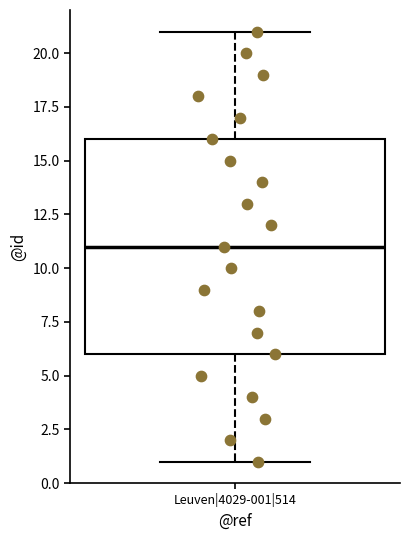

Transcribe this box plot: give where the median line is, the range the box spans, and where the two whiskers end, as read against the y-axis. The values are not printed on the chart, so give them approximately, as read against the axis.

median 11, box 6 to 16, whiskers 1 to 21